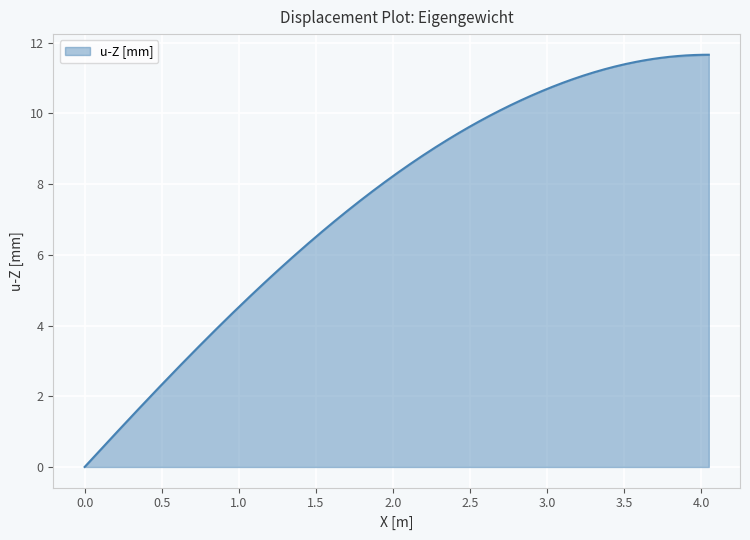

What is the value of the 25th point from the left?

9.4